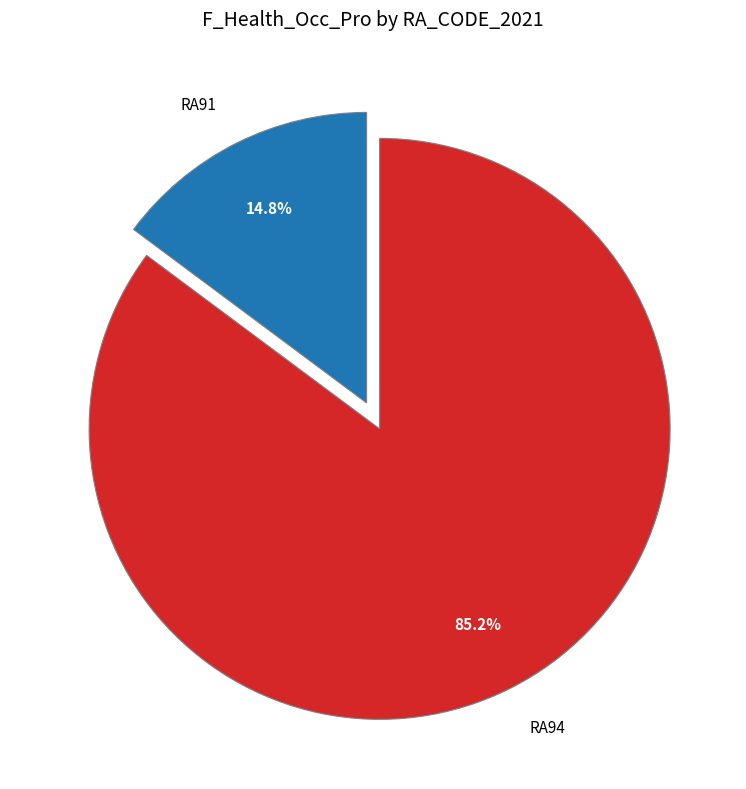

Rank the categories by value from lowest to highest.

RA91, RA94